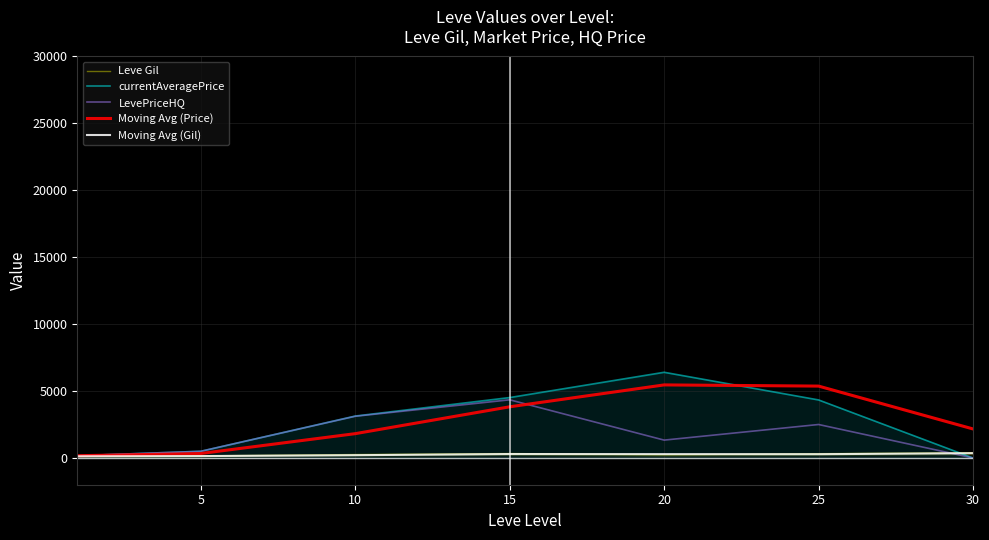

Between which two adjacent categories do Moving Avg (Price) and LevePriceHQ first intersect?

15 and 20